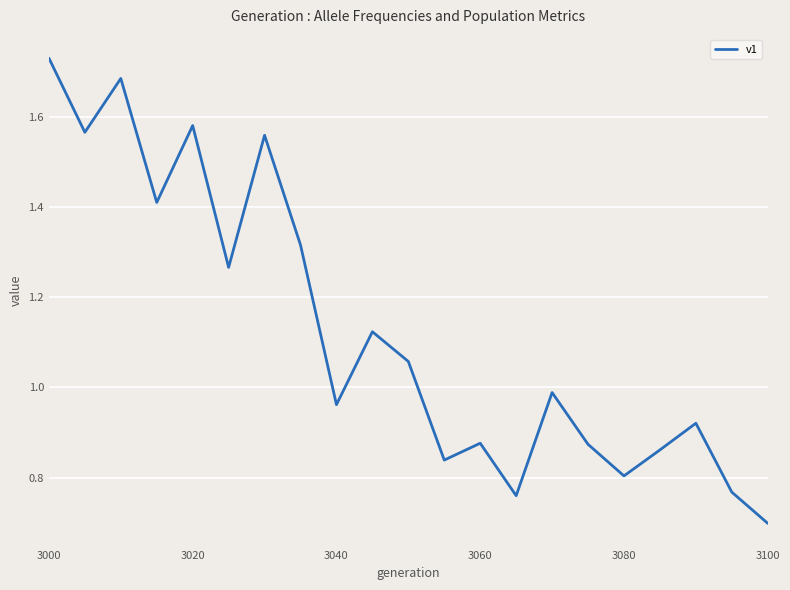

Does the chart display data point markers on the line(s)?

No